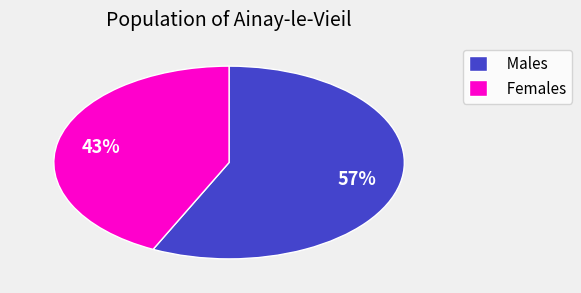

Count the number of slices in the pie.

2